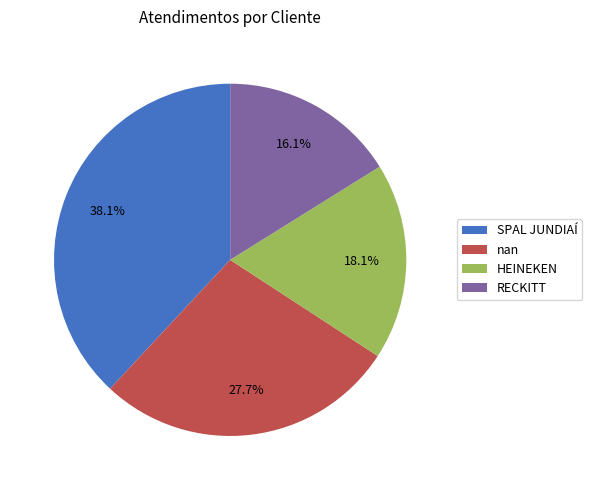

Is it true that HEINEKEN is 26% of the pie?

False